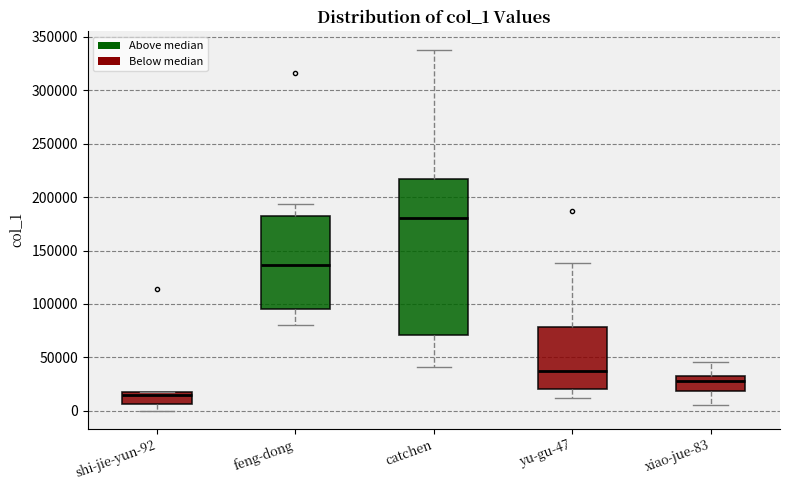

Which box is the tallest, from its lower edge to its upper edge?

catchen